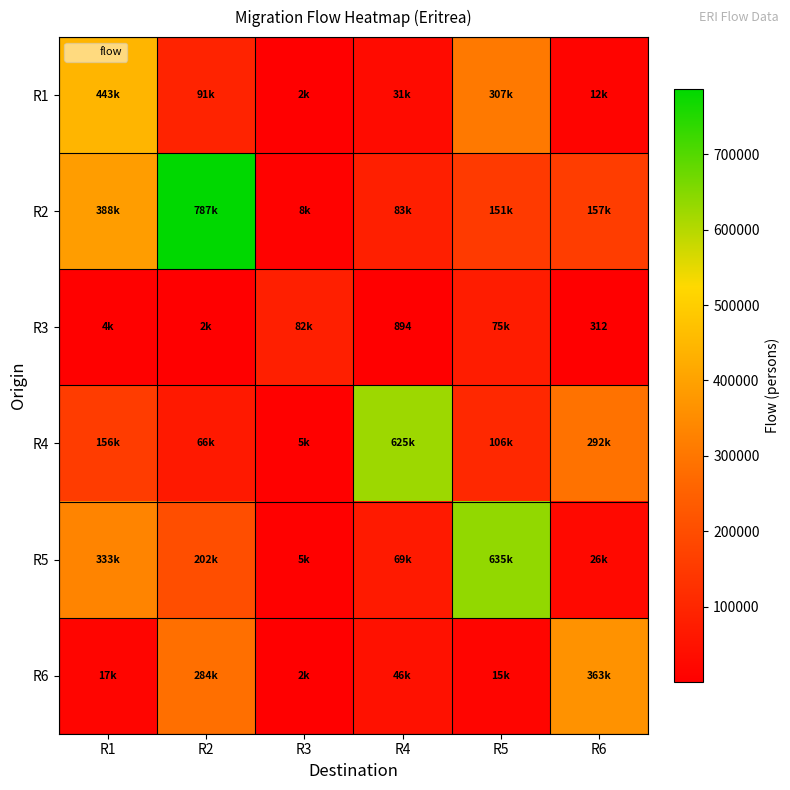

At how many categories does at least one series exceed 360767?

5